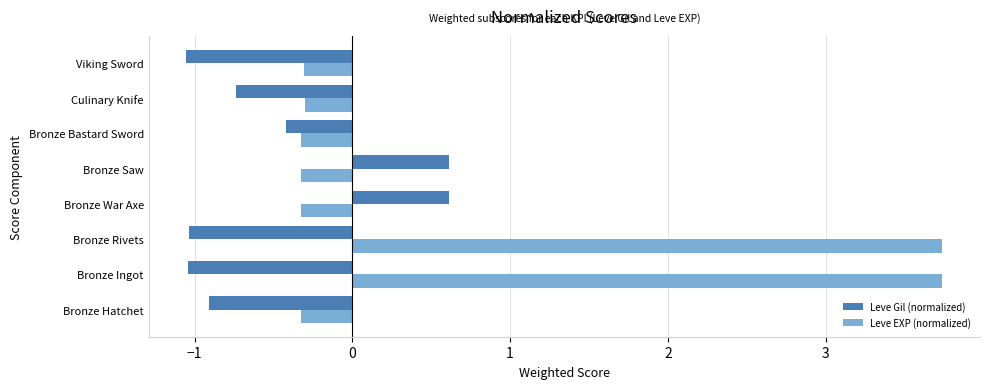

Read the Leve Gil (normalized) value at Bronze Saw.

0.6